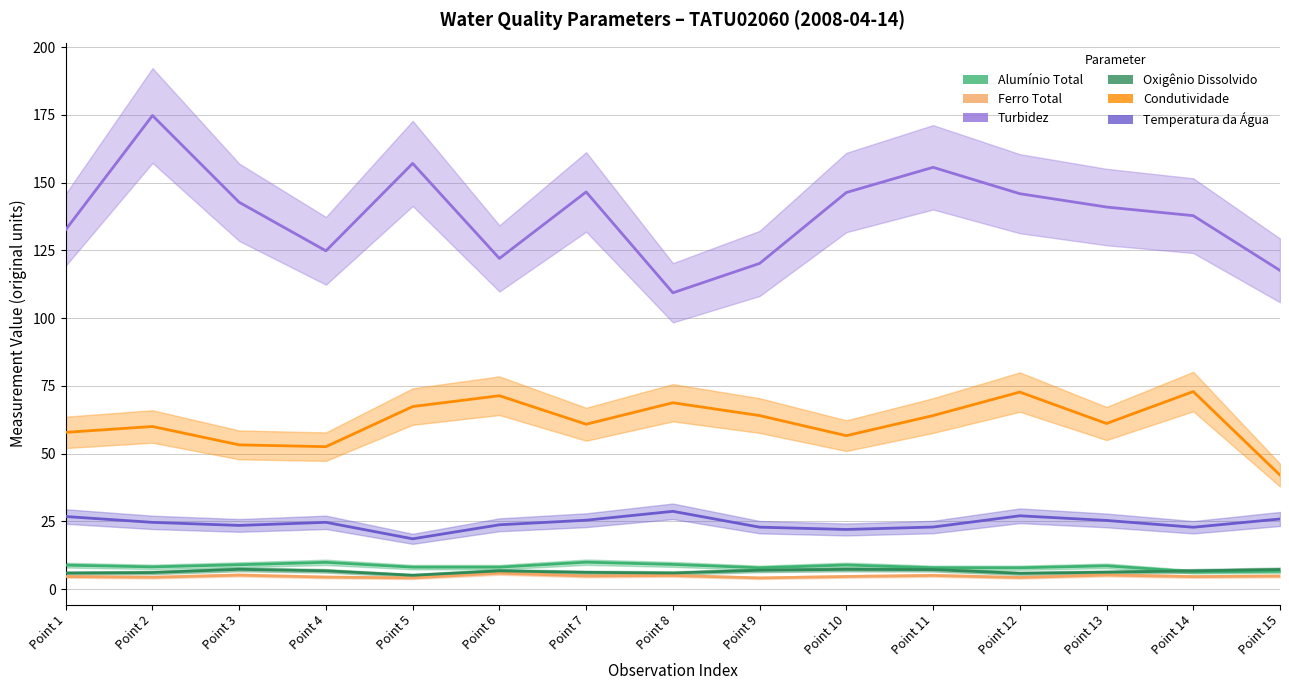

Is the value of Condutividade at Point 11 greater than the value of Oxigênio Dissolvido at Point 13?

Yes